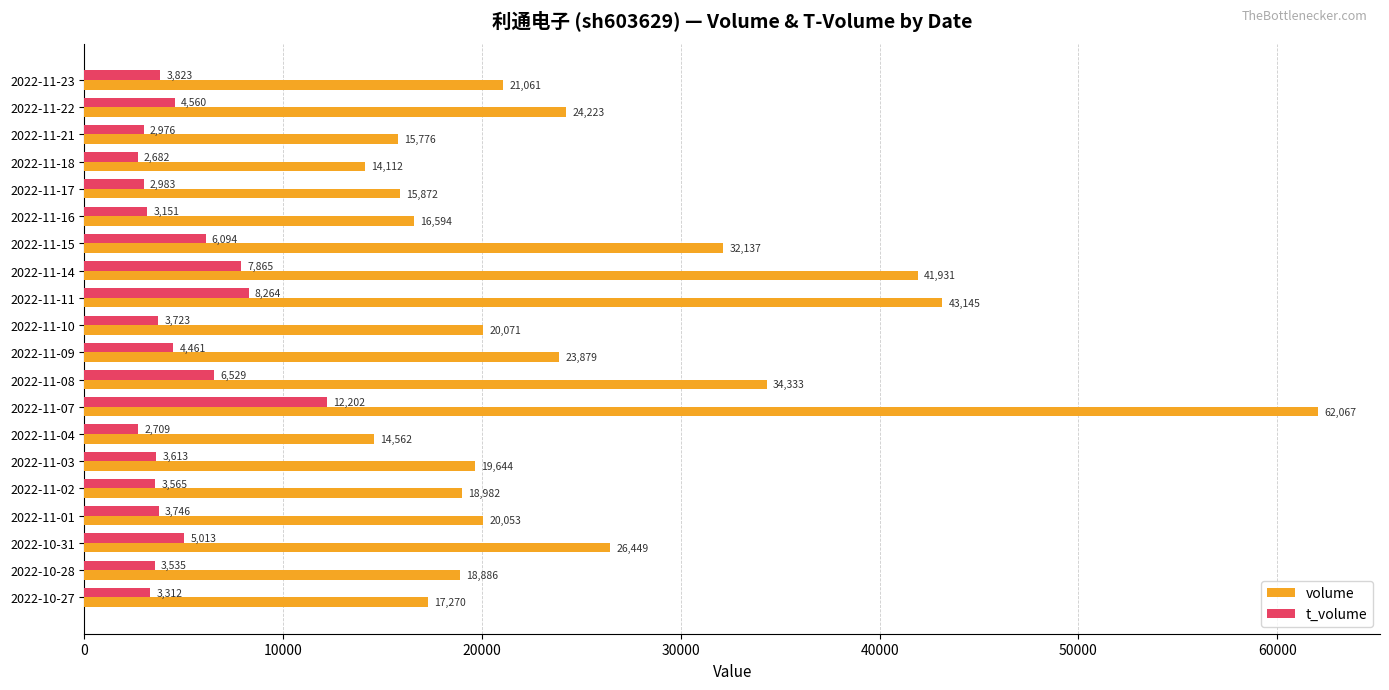

At how many categories does at least one series exceed 9477?

20